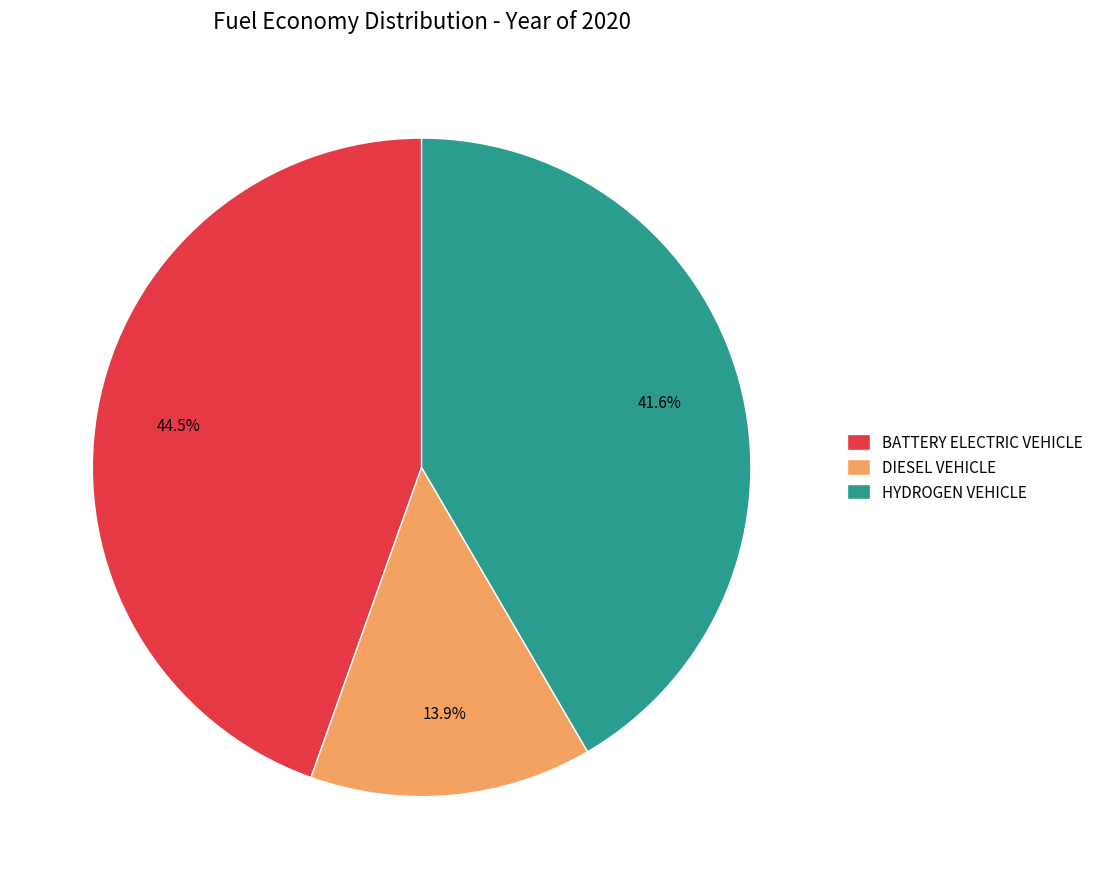

Is there a majority slice in this chart?

No